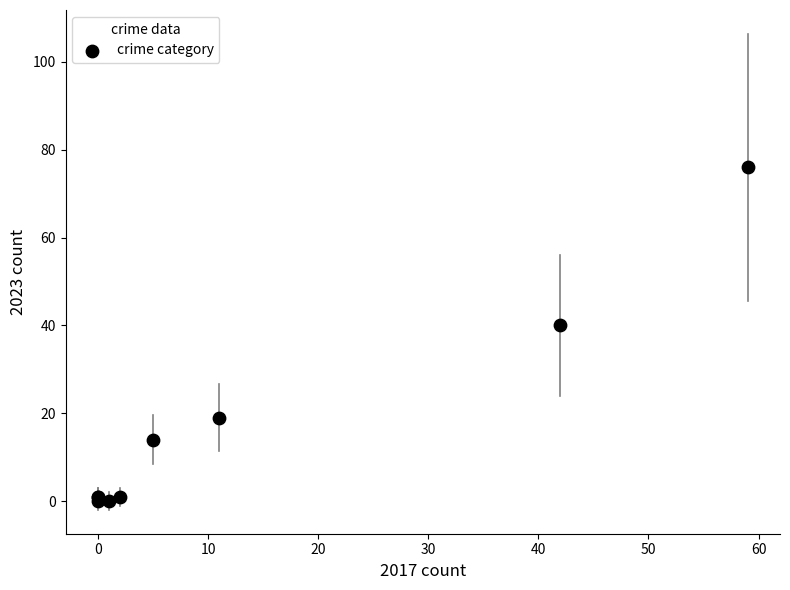

What Y value in the scatter plot is closest to 38?

40